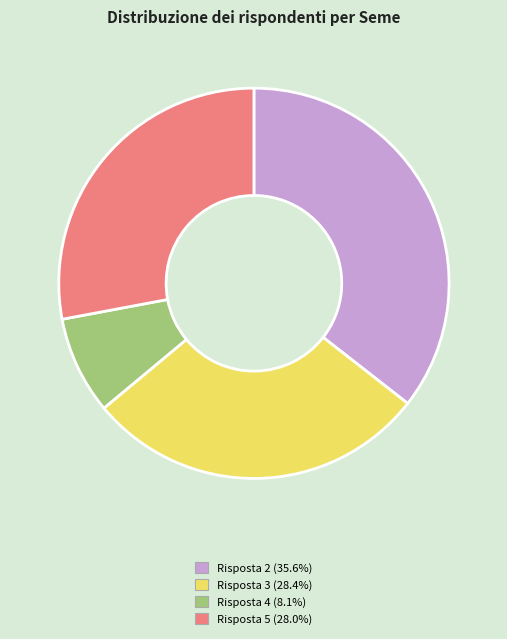

What is the ratio of the value at Risposta 3 (28.4%) to the value at Risposta 2 (35.6%)?

0.8